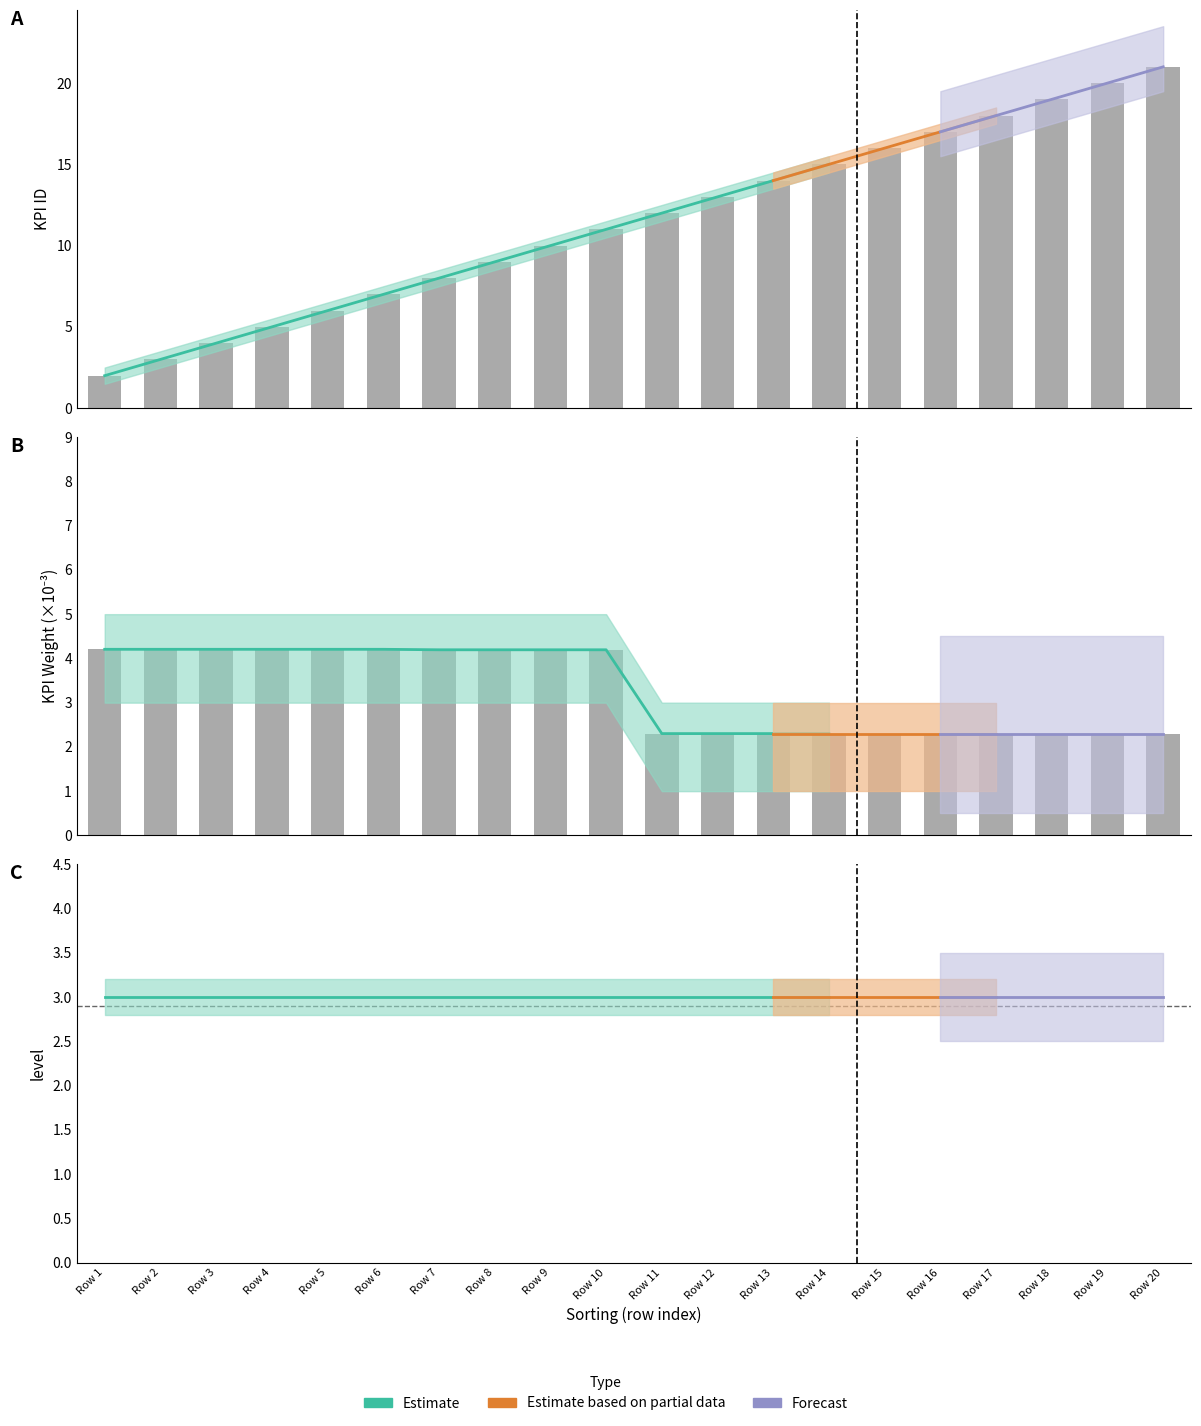

The value of KPI ID at Row 1 is 2.6. True or false?

False